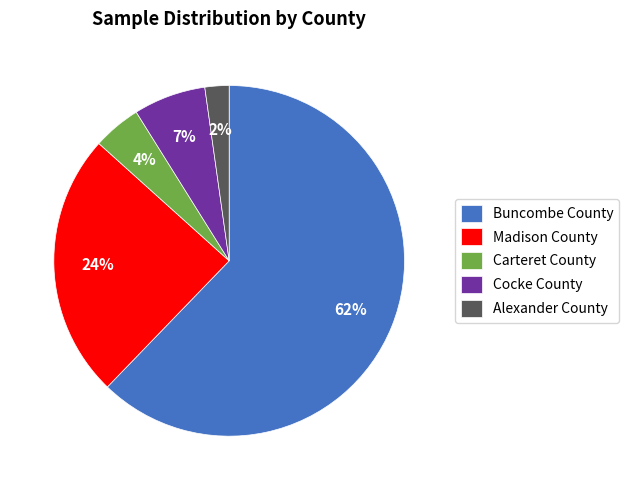

Which slice is the smallest?

Alexander County